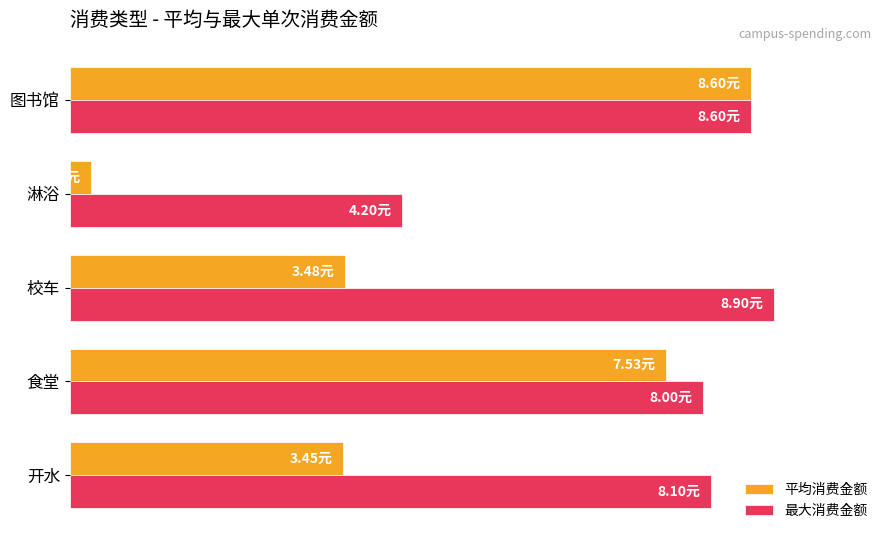

At which category is the sum across all series the highest?

图书馆